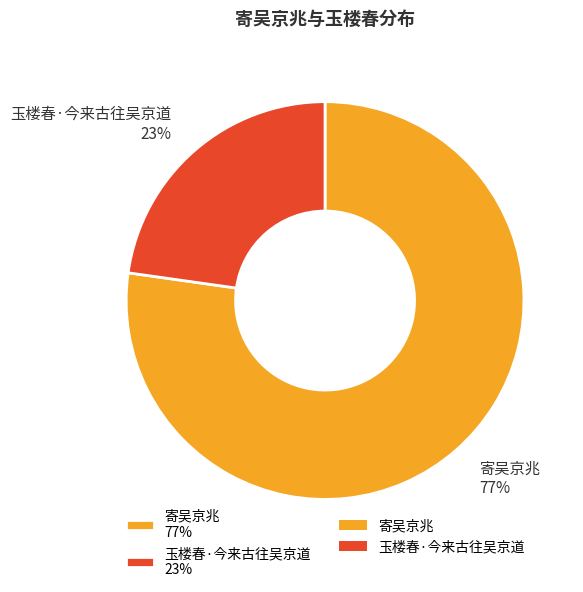

Is it true that 玉楼春·今来古往吴京道 is 23% of the pie?

True